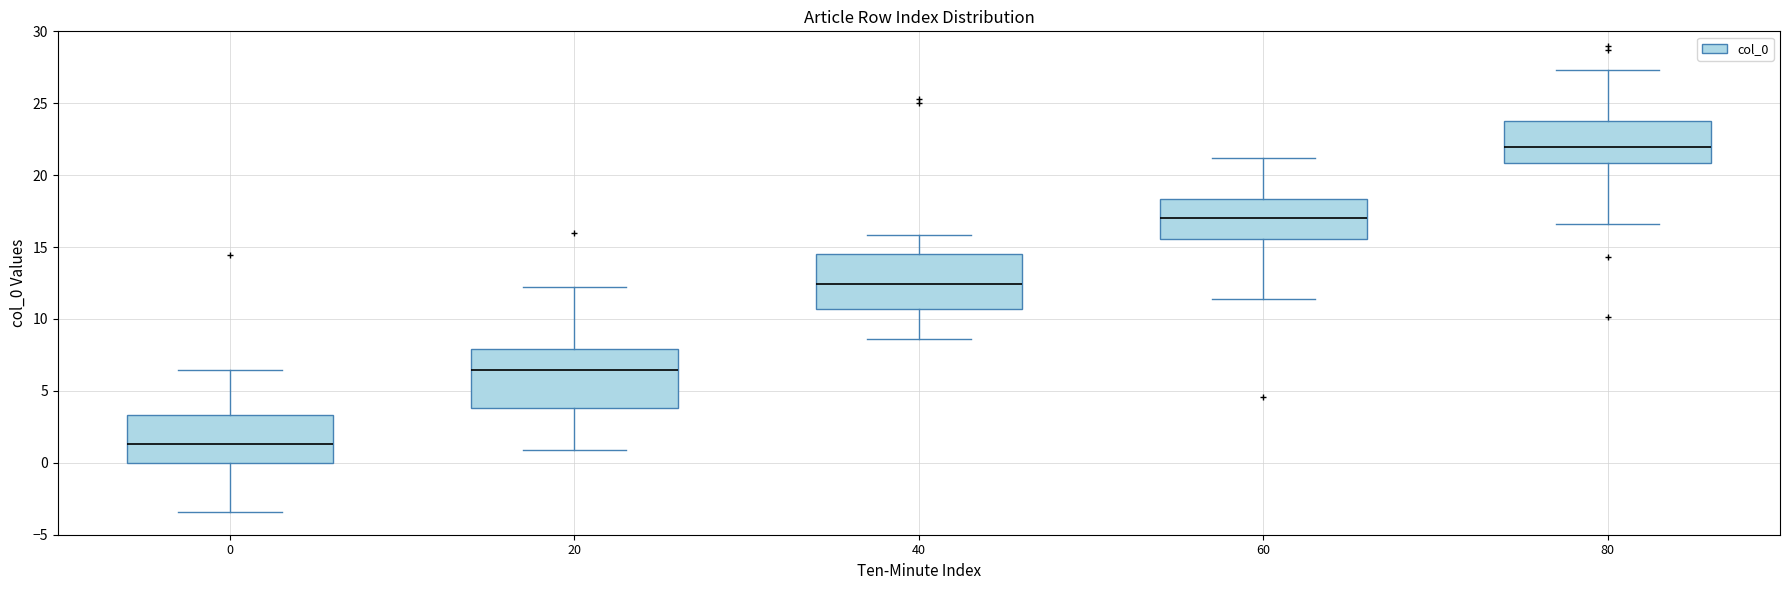

Reading left to right, transcribe this box plot: for each box, give where its median line is, the range the box spans, and where its two whiskers end, as read against the y-axis. The values are not printed on the chart, so give them approximately, as read against the axis.

0: median 1.5, box 0.0 to 3.5, whiskers -3.5 to 6.5
20: median 6.5, box 4.0 to 8.0, whiskers 1.0 to 12.0
40: median 12.5, box 10.5 to 14.5, whiskers 8.5 to 16.0
60: median 17.0, box 15.5 to 18.5, whiskers 11.5 to 21.0
80: median 22.0, box 21.0 to 24.0, whiskers 16.5 to 27.5